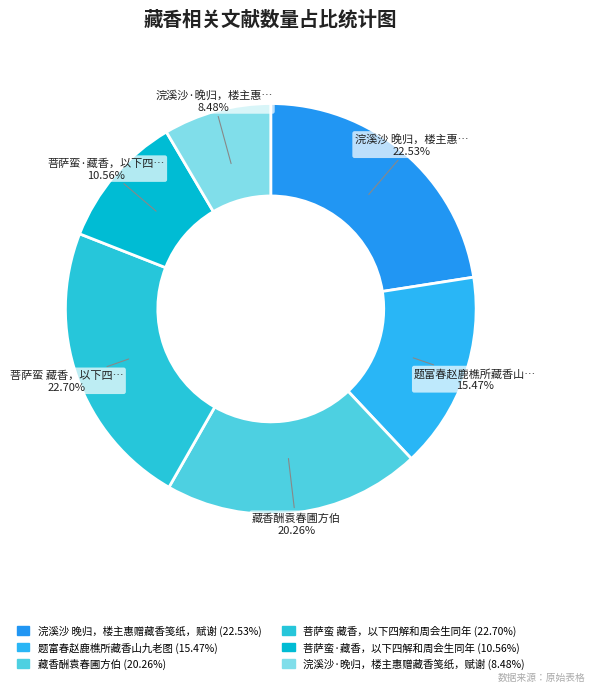

To the nearest percent, what is the difference between the largest and smallest slice percentages?

14%